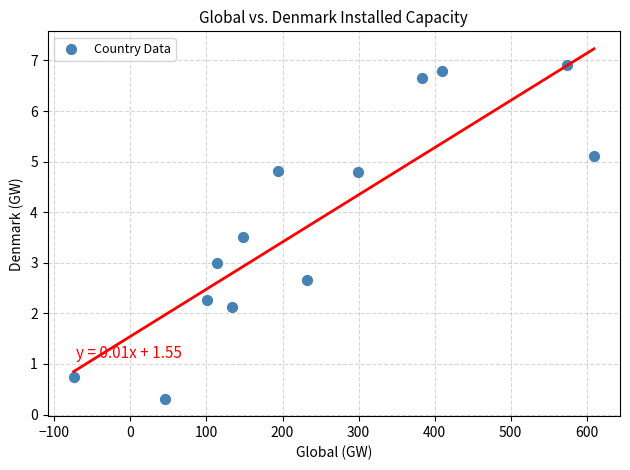

What is the range of Y values (max minus min)?

6.6